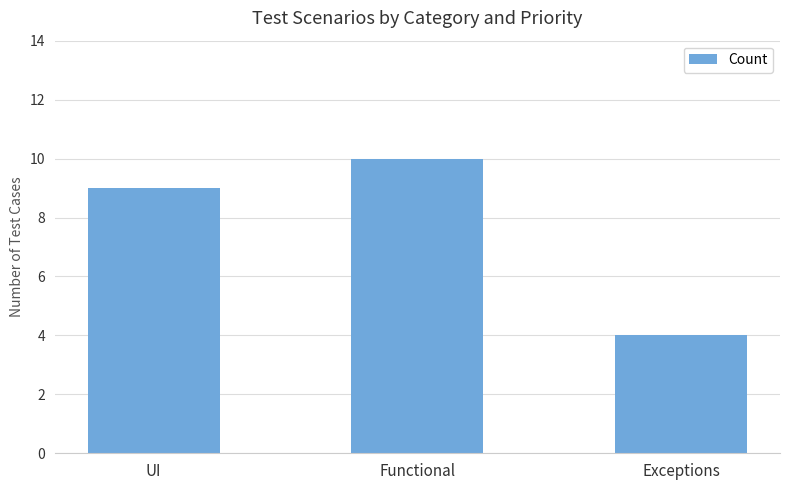

At which label is the value closest to 7?

UI